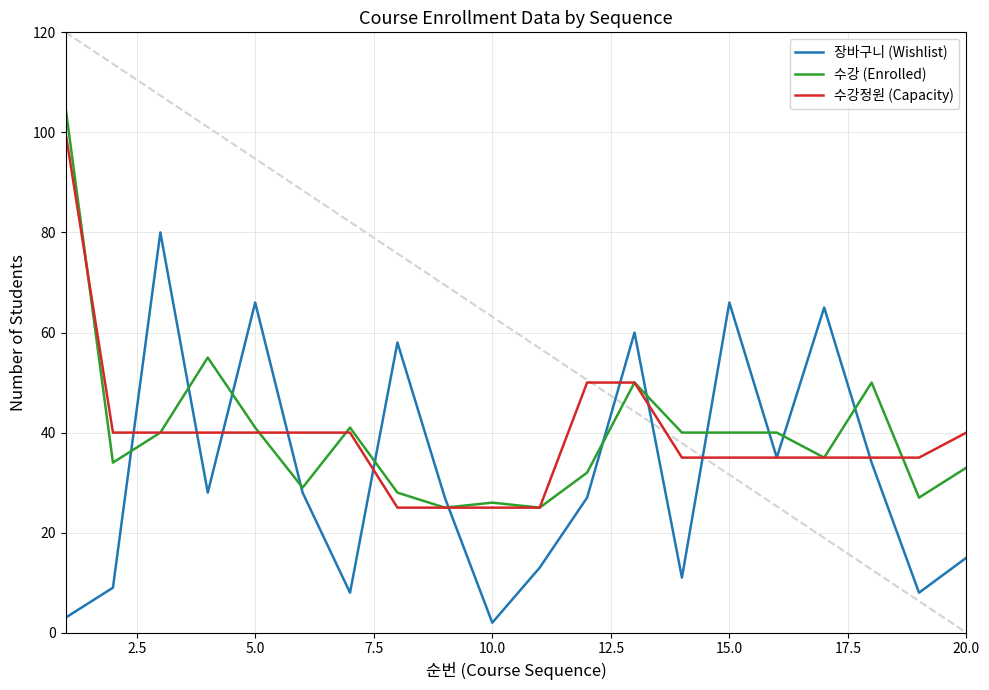

What is the greatest value displayed?

105